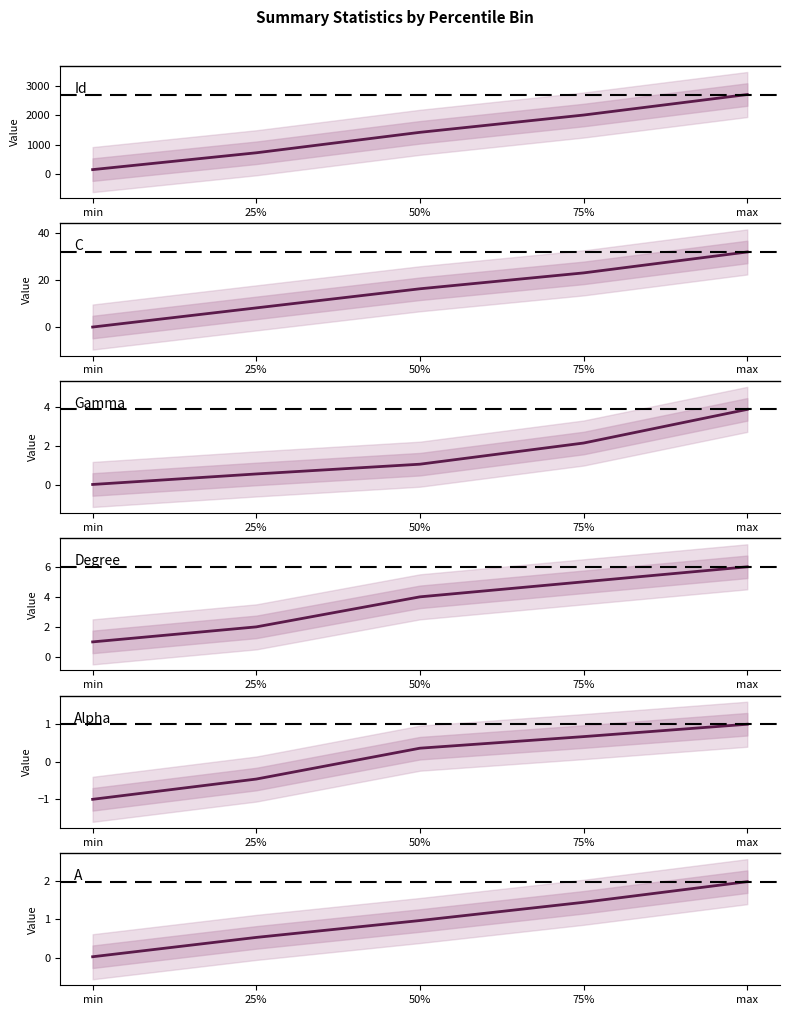

At which label is C closest to 16?

50%